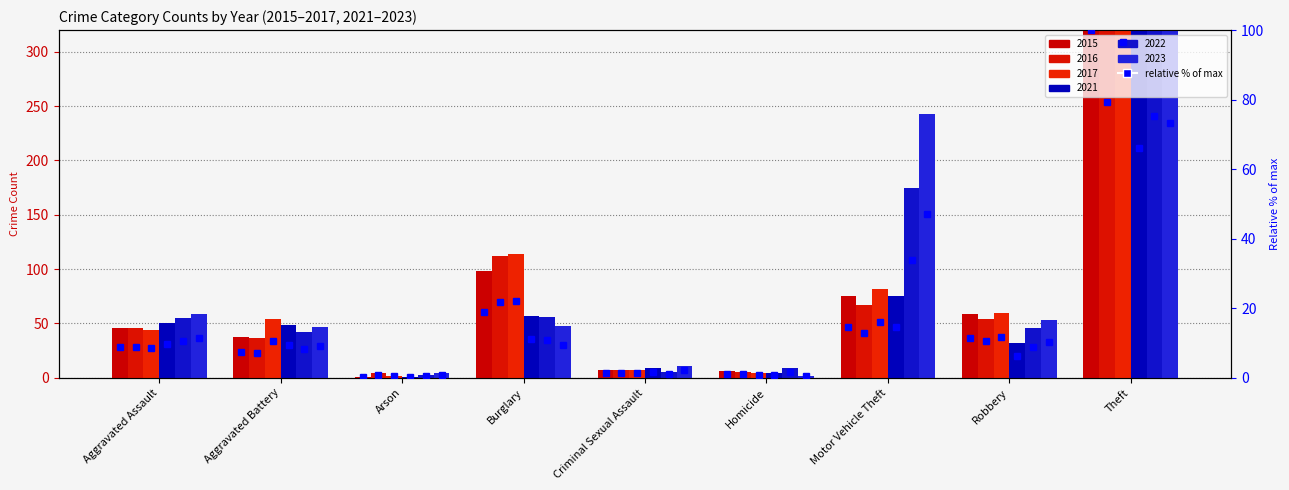

Which series has the largest total across all categories?

2017